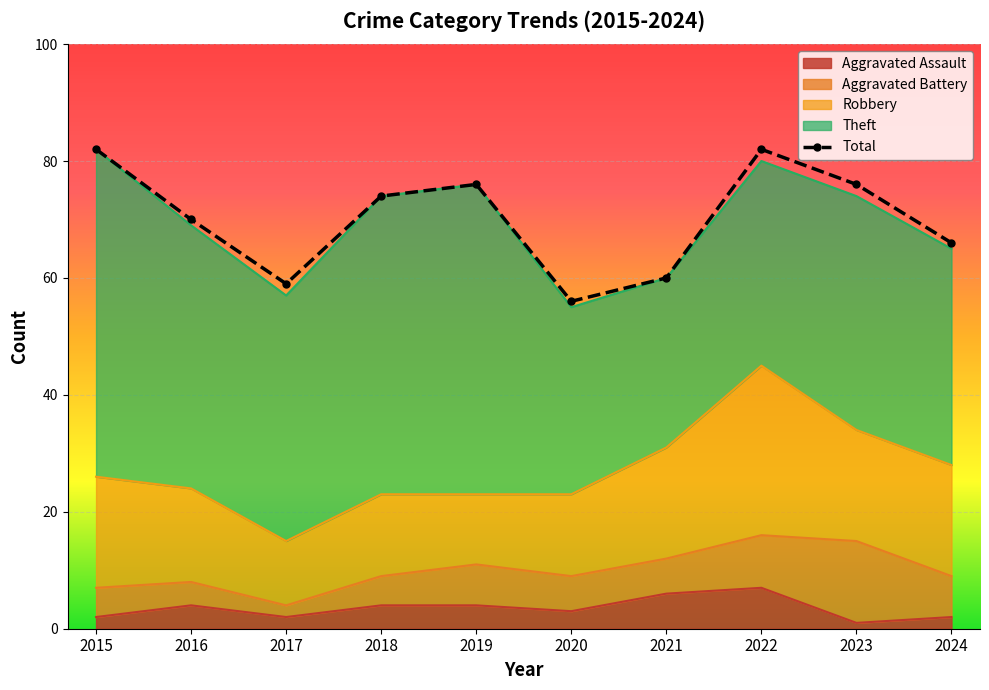

Rank the series at 2015 from highest to lowest value.

Total, Theft, Robbery, Aggravated Battery, Aggravated Assault